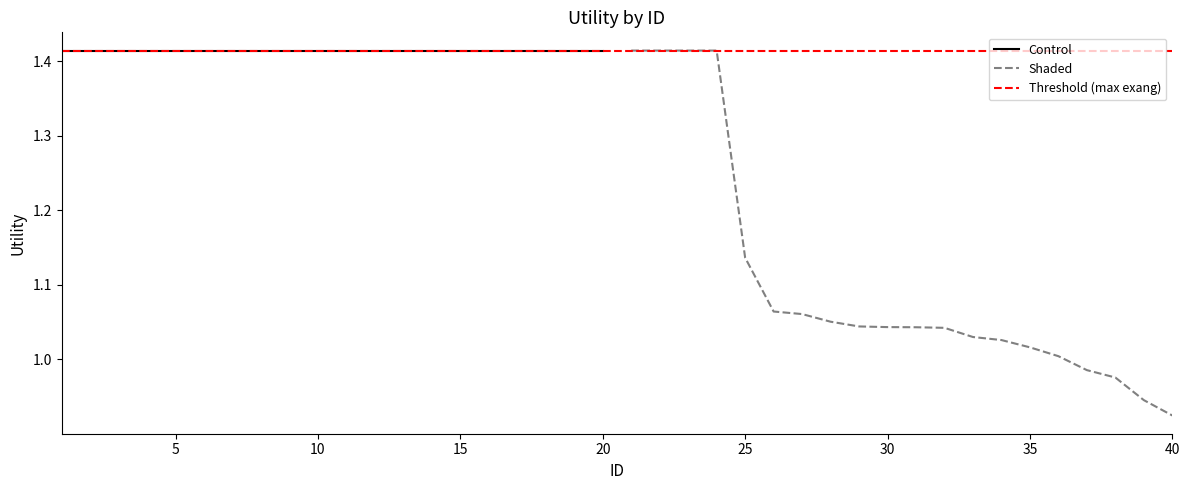

At which category does the chart reach its peak across all series?

1